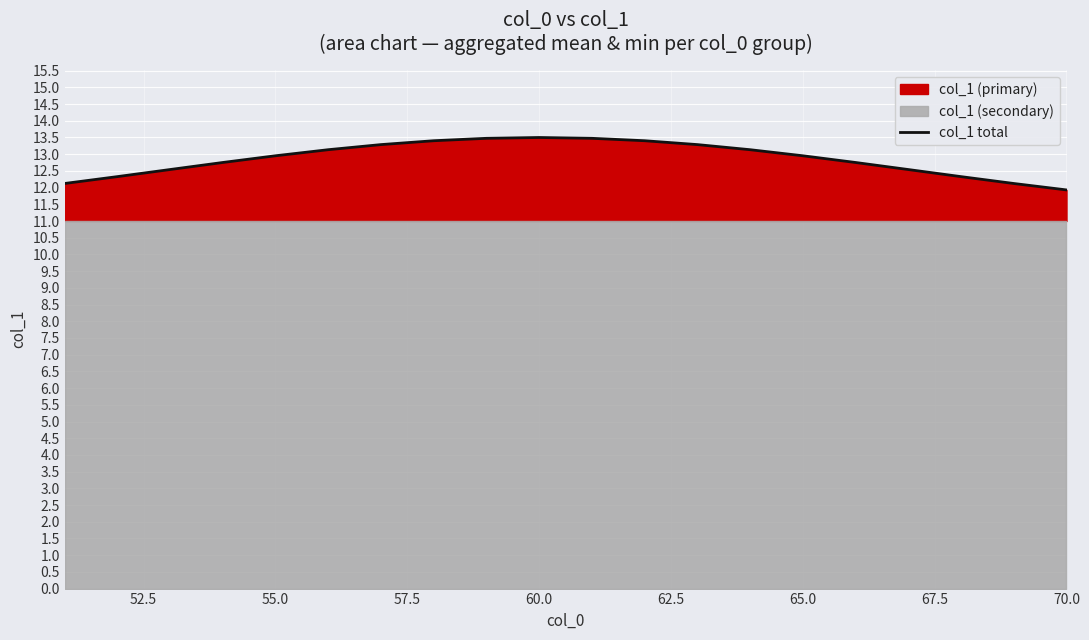

What is the difference between the maximum and minimum values?

1.6